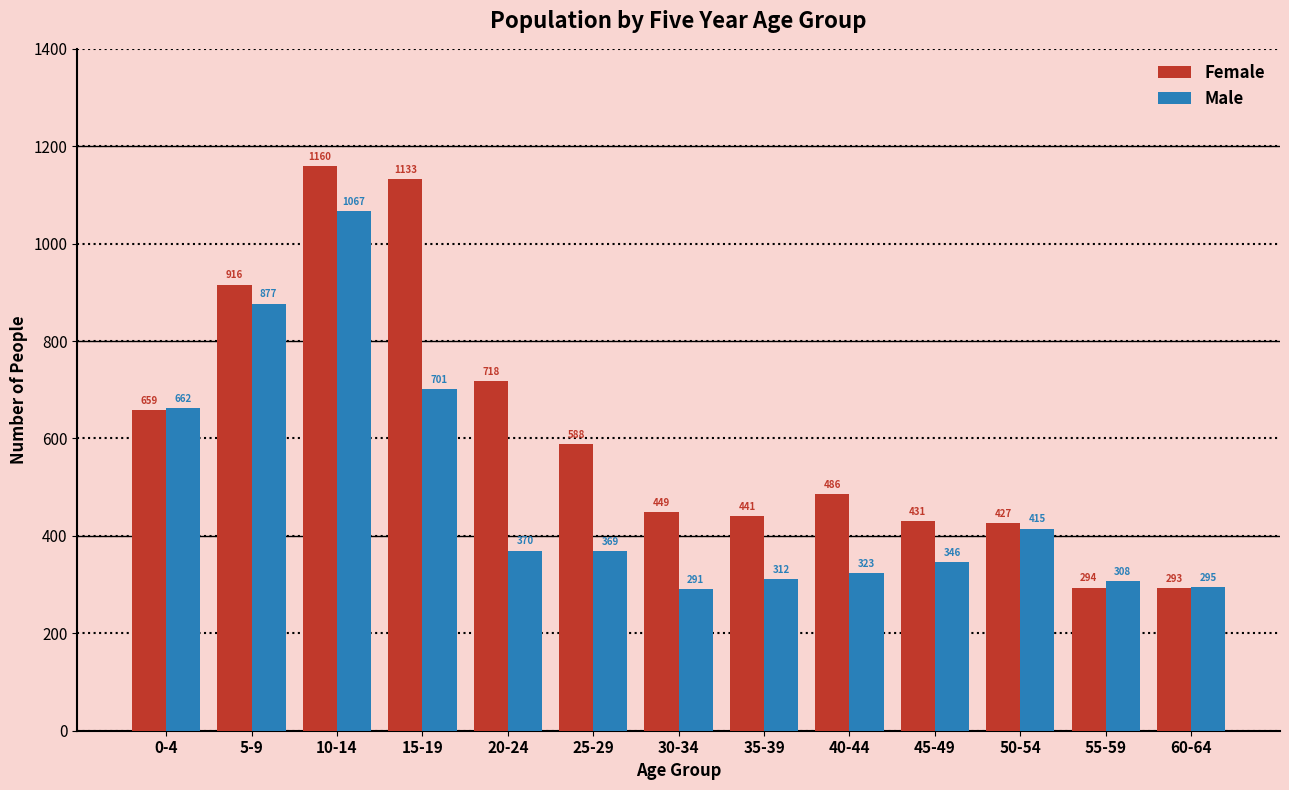

Reading left to right, what are all the values shown in this chart?

Female: 0-4=659	5-9=916	10-14=1160	15-19=1133	20-24=718	25-29=588	30-34=449	35-39=441	40-44=486	45-49=431	50-54=427	55-59=294	60-64=293
Male: 0-4=662	5-9=877	10-14=1067	15-19=701	20-24=370	25-29=369	30-34=291	35-39=312	40-44=323	45-49=346	50-54=415	55-59=308	60-64=295